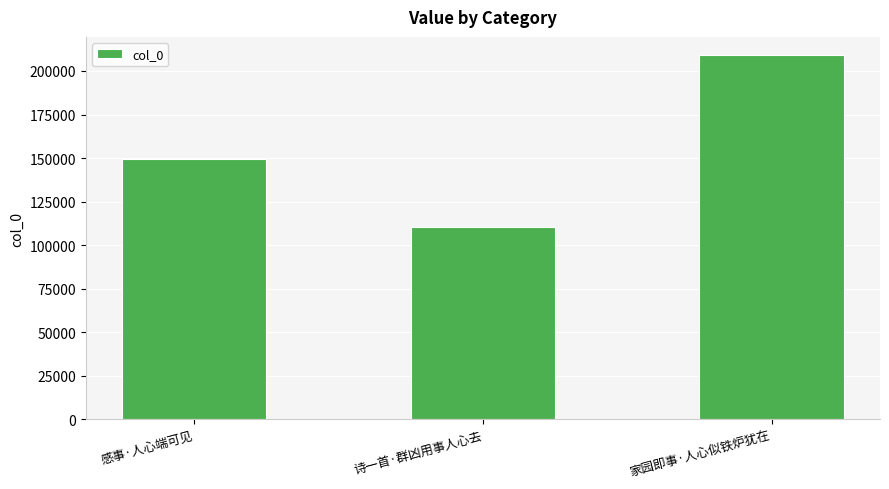

What is the sum of the values at 诗一首·群凶用事人心去 and 家园即事·人心似铁炉犹在?

319468